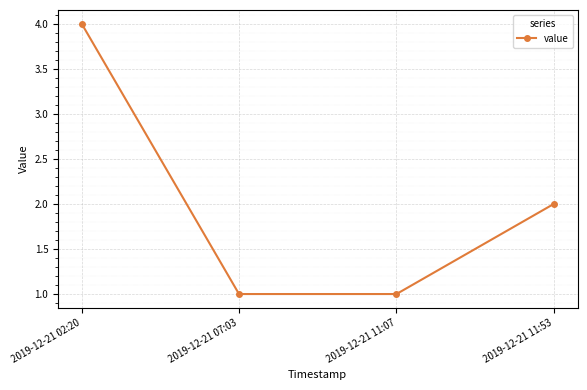

How many values are below 2?

2